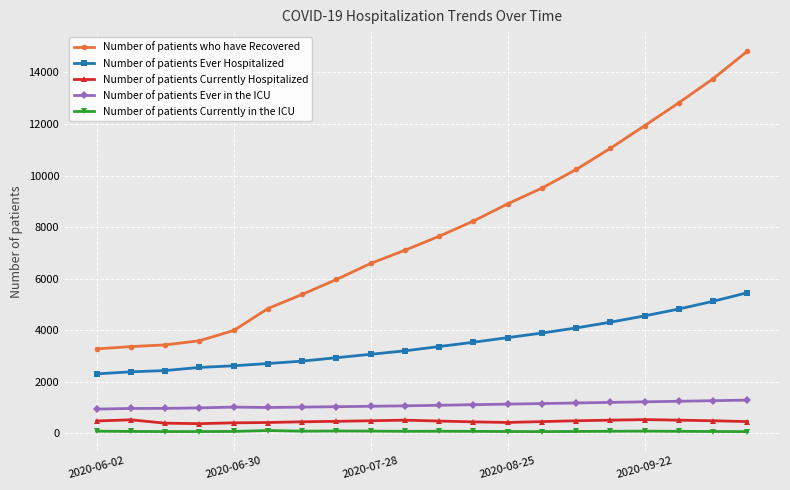

In Number of patients Ever in the ICU, how many points are lower than both neighbors (excluding endpoints)?

1